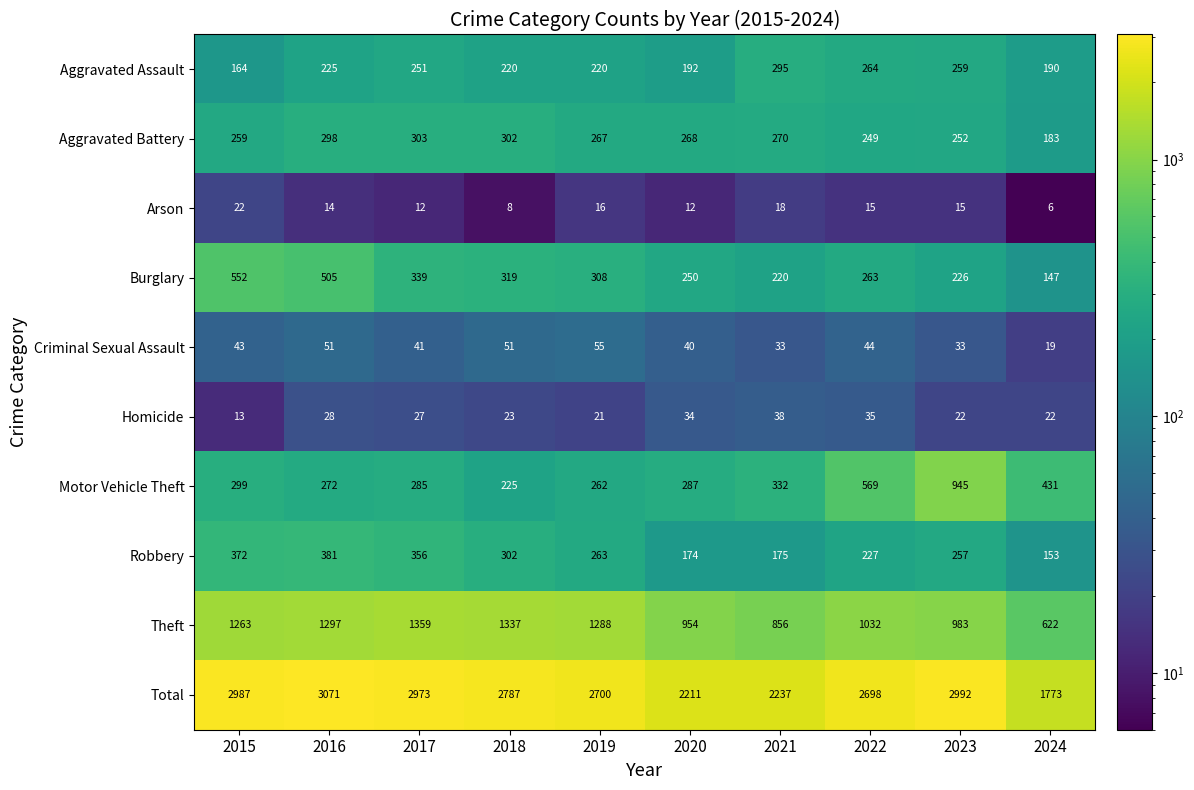

True or false: Burglary has a value of 86 at 2022.

False